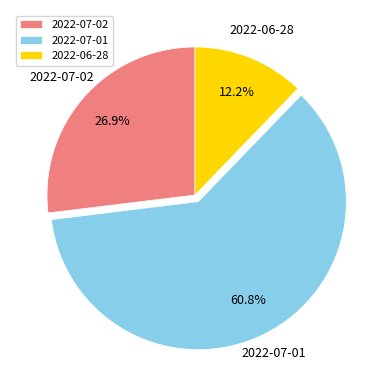

Rank the categories by value from lowest to highest.

2022-06-28, 2022-07-02, 2022-07-01